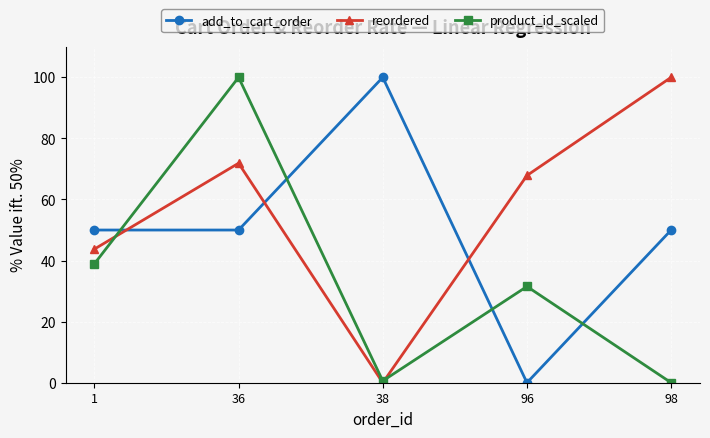

What is the sum of all reordered values?

283.5